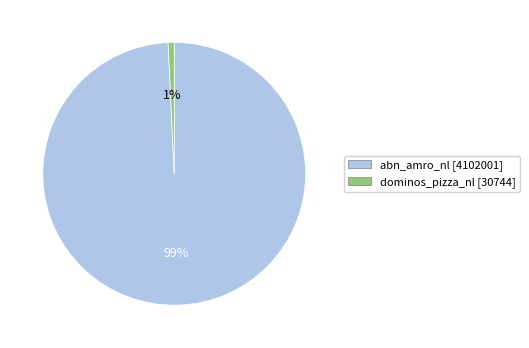

What percentage is the abn_amro_nl slice, to the nearest percent?

99%